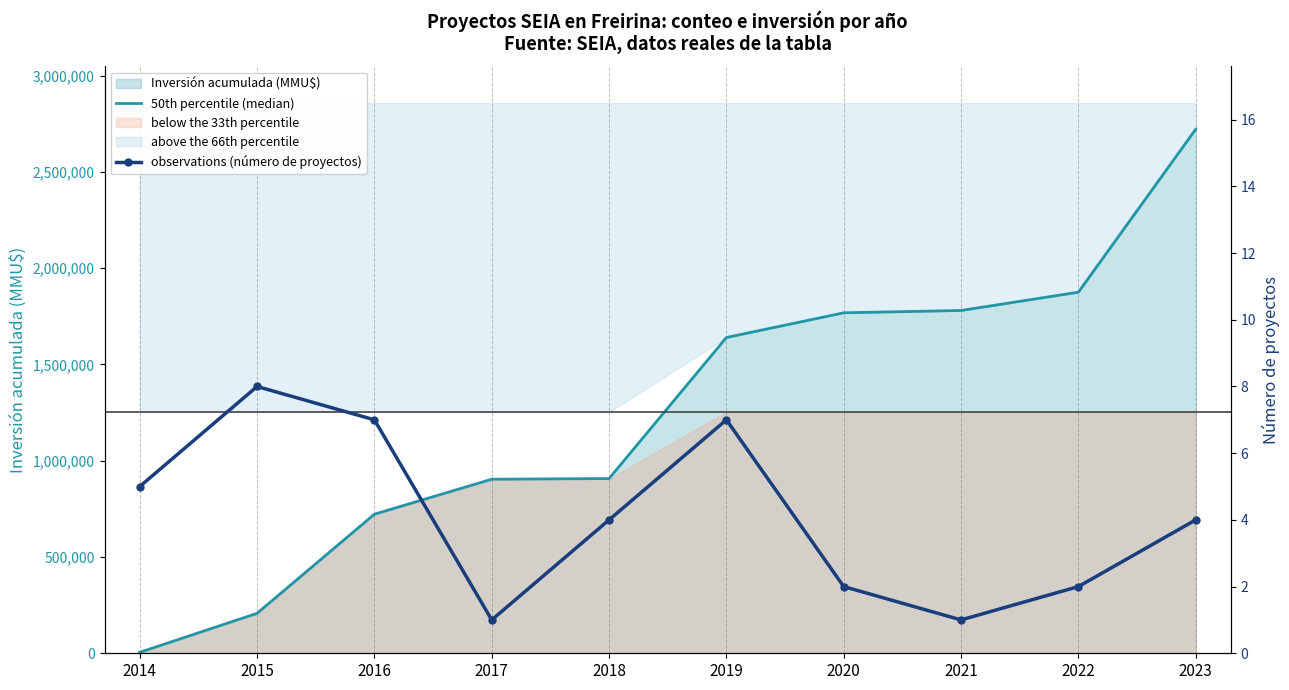

True or false: observations (número de proyectos) and 50th percentile (median) intersect in this chart.

False